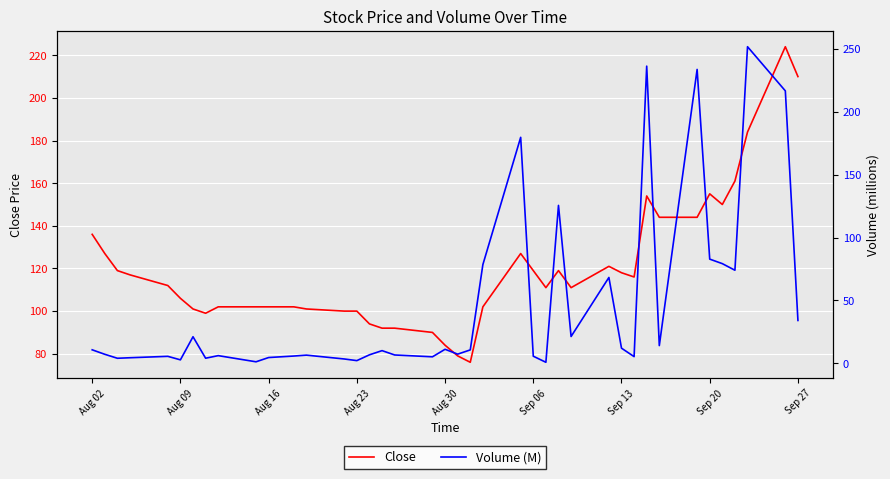

How many intersections are there between Volume (M) and Close?

10